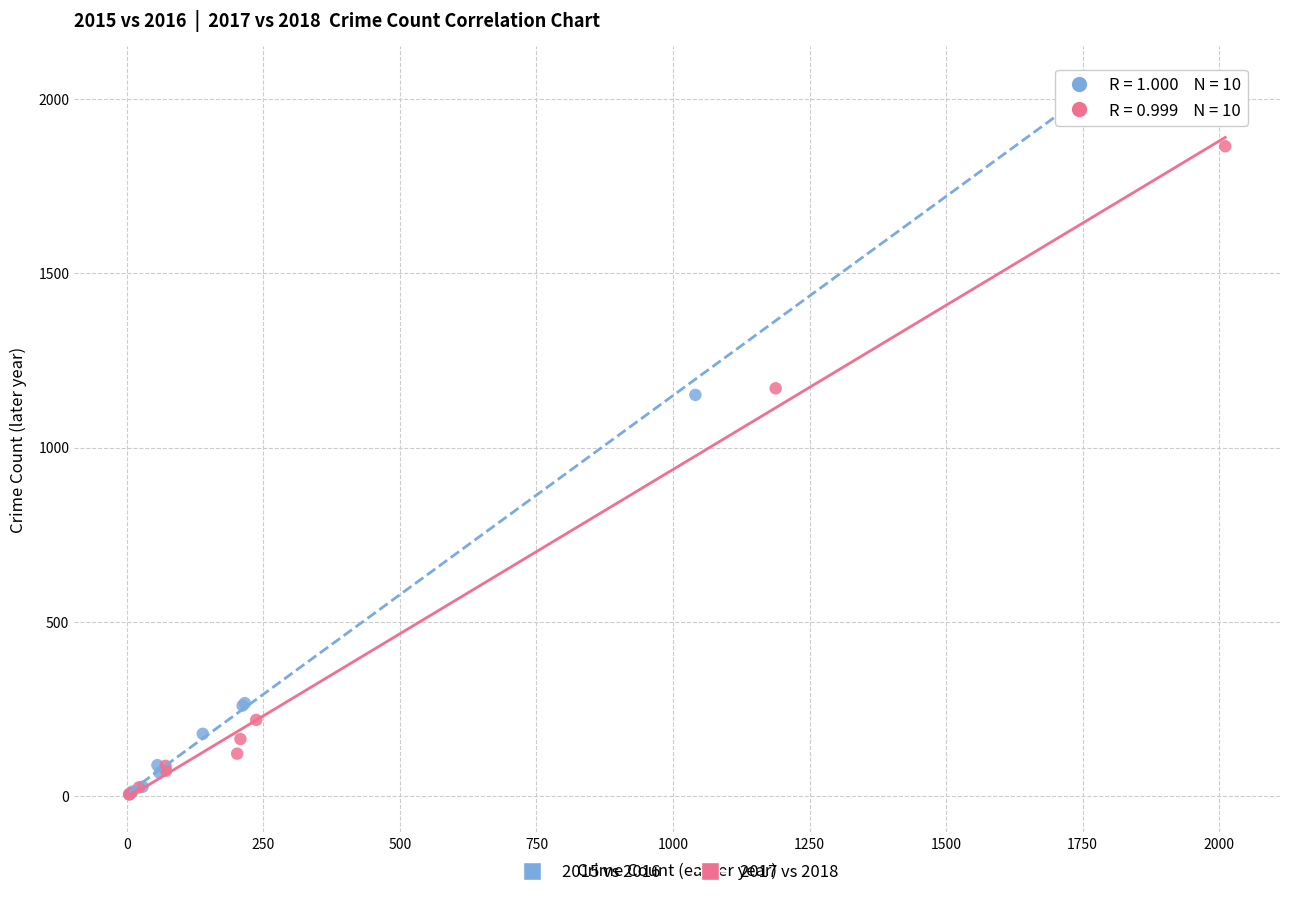

Which series has the largest Y range (max minus min)?

2015 vs 2016